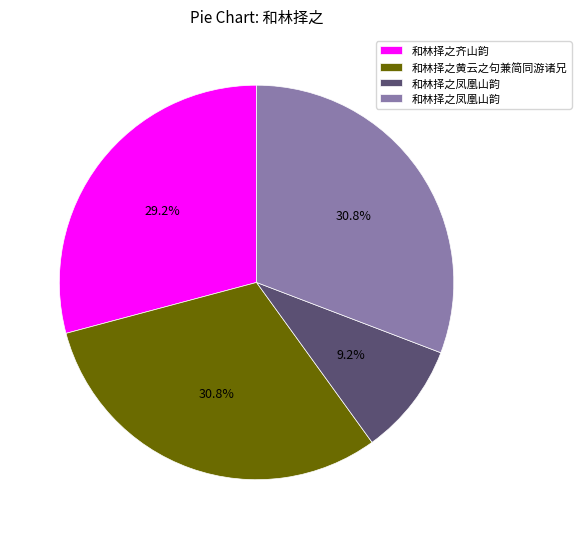

Is there any slice that represents more than half of the pie?

No